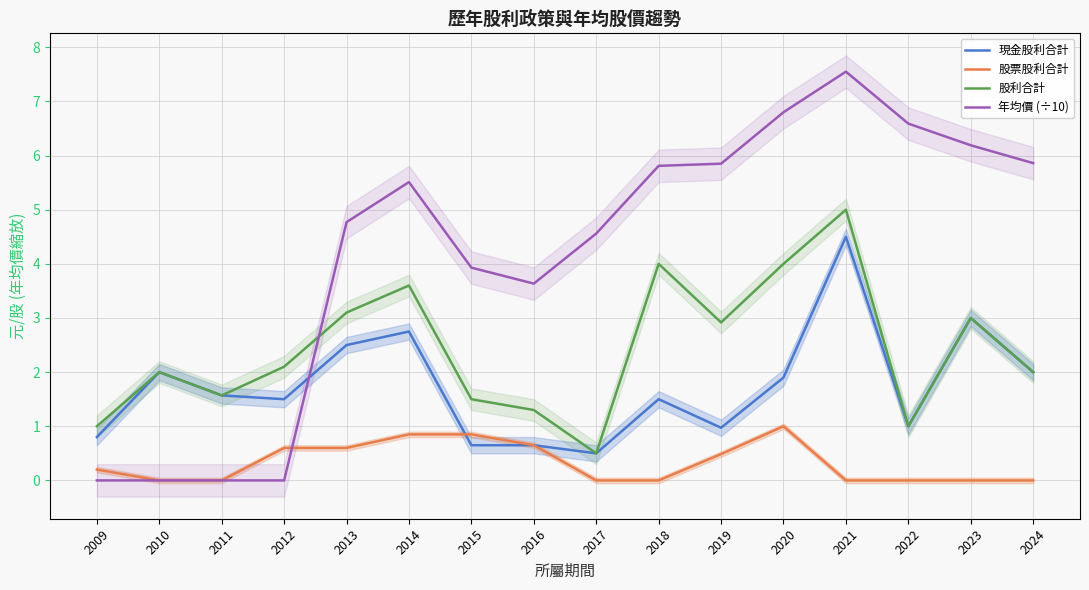

Which series has the widest spread of values?

年均價 (÷10)